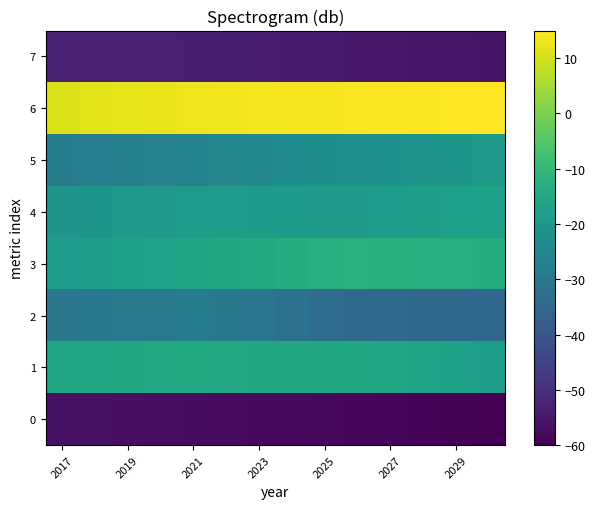

Which series has the largest total across all categories?

6